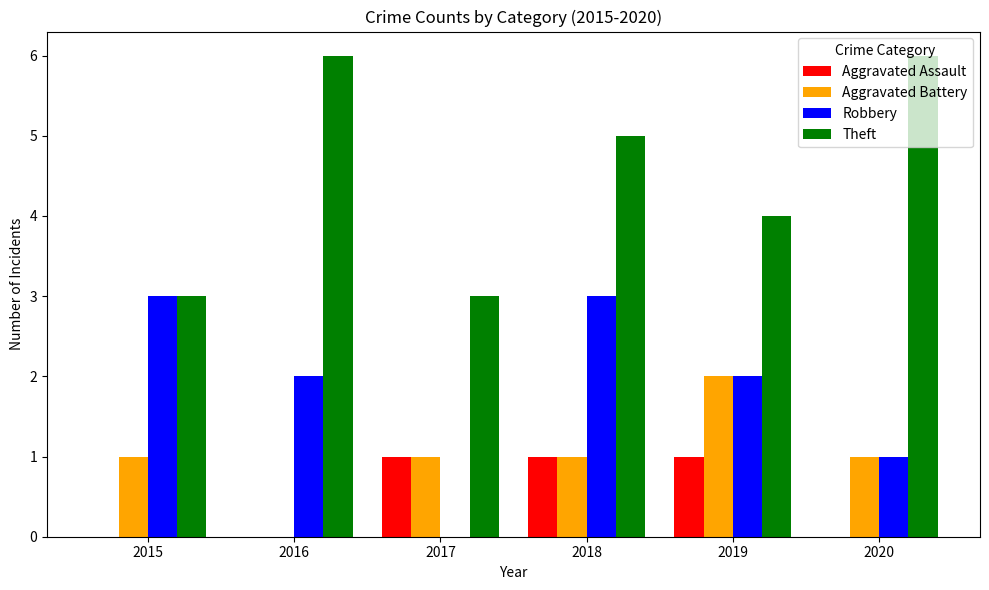

What is the sum of the Theft values at 2019 and 2017?

7